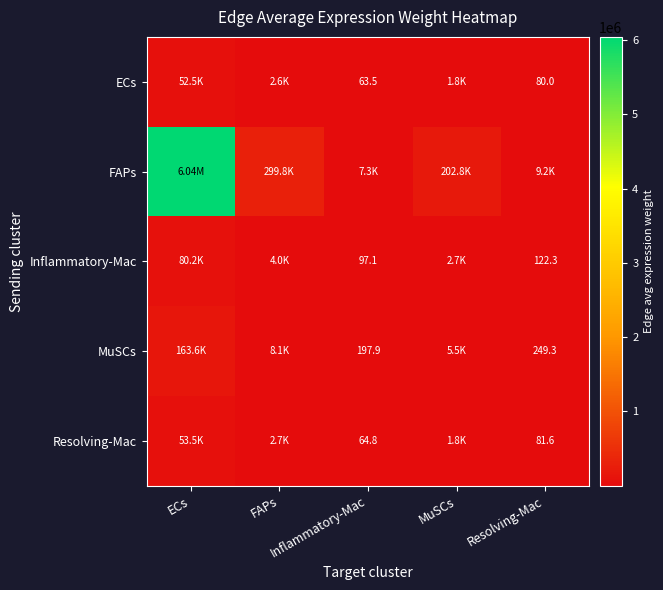

At which label does Inflammatory-Mac first exceed 2693?

ECs